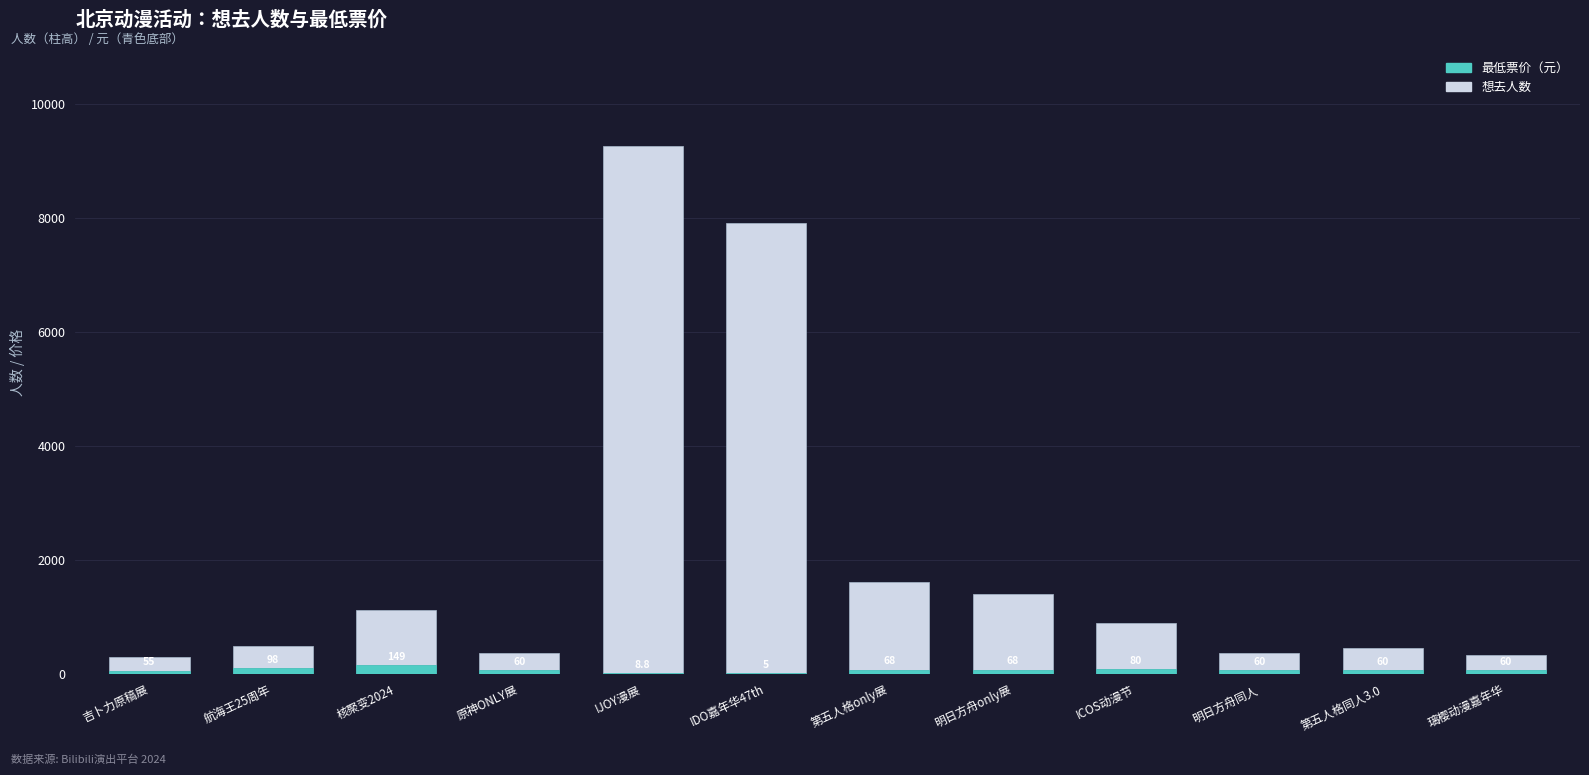

What is the difference between the highest and lowest values at 第五人格同人3.0?

394.0